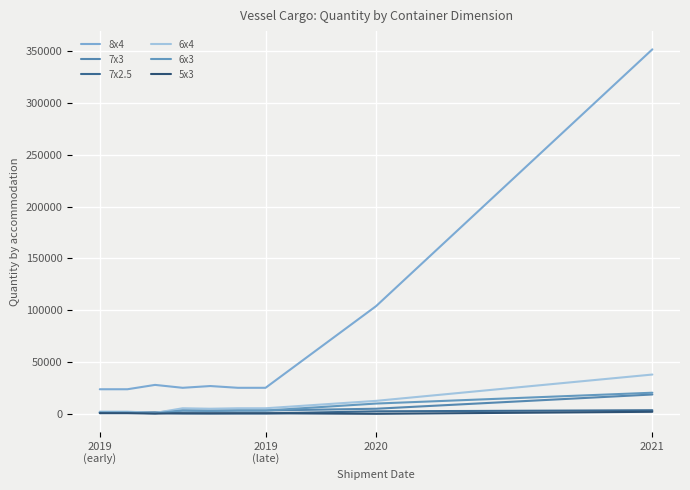

Count the number of categories in the chart.

9